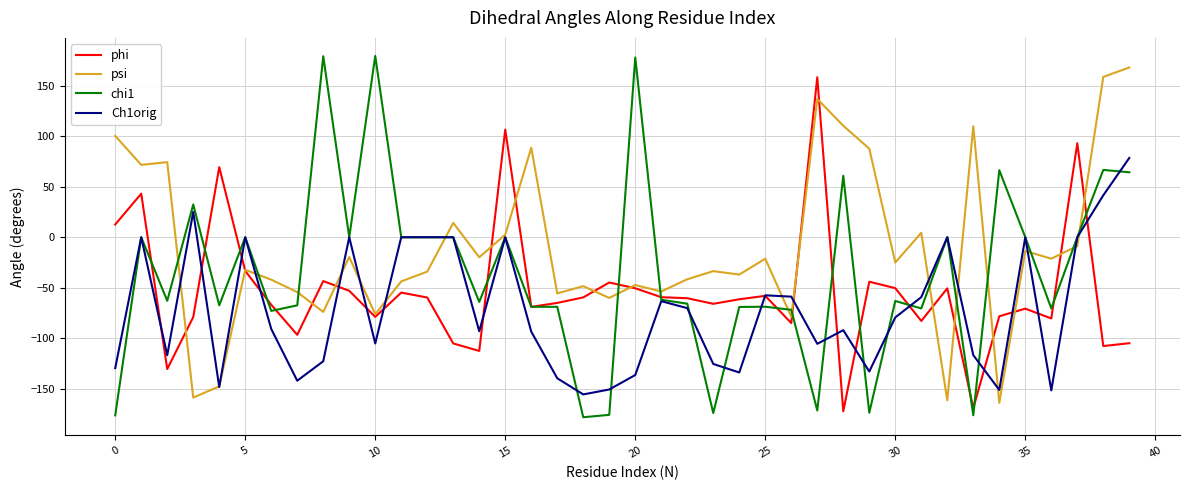

True or false: phi has more than 1 points higher than both neighbors.

True